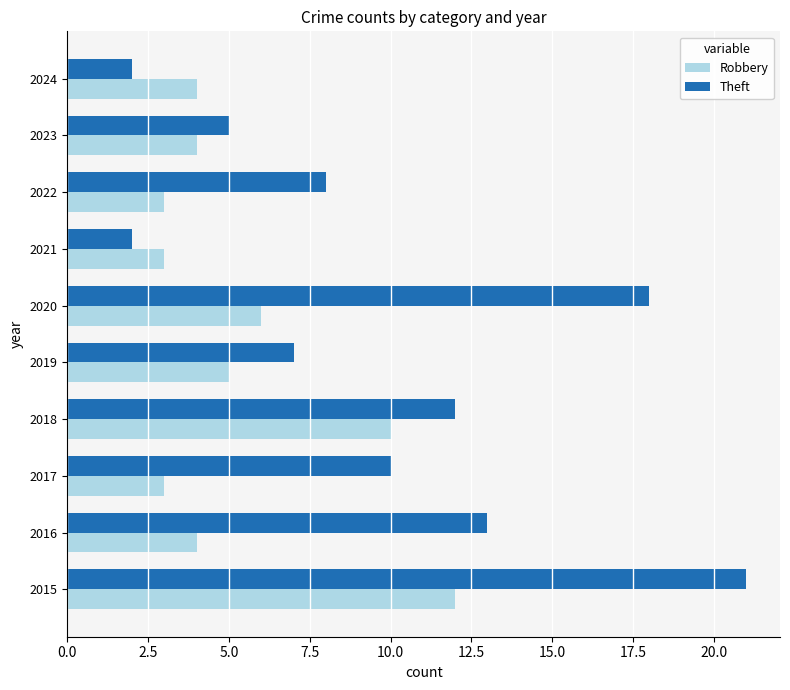

Which series has the widest spread of values?

Theft